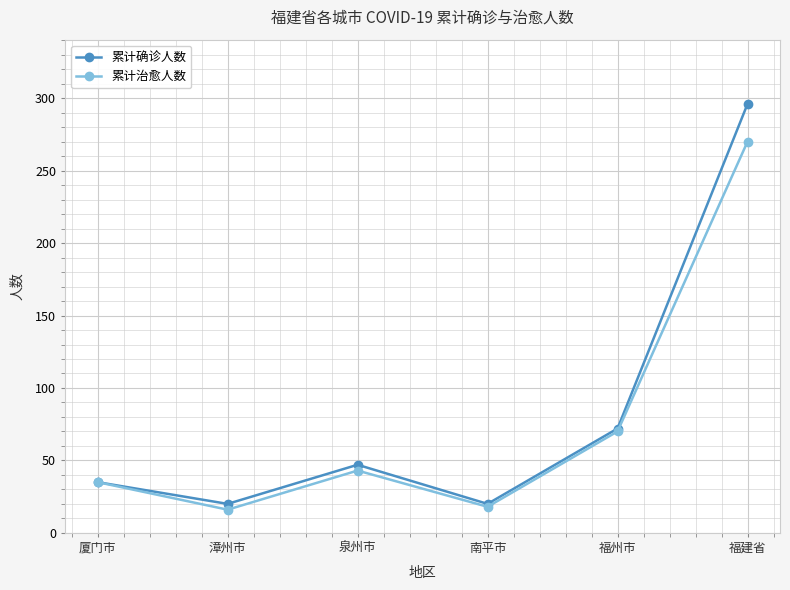

How many lines are shown in the chart?

2